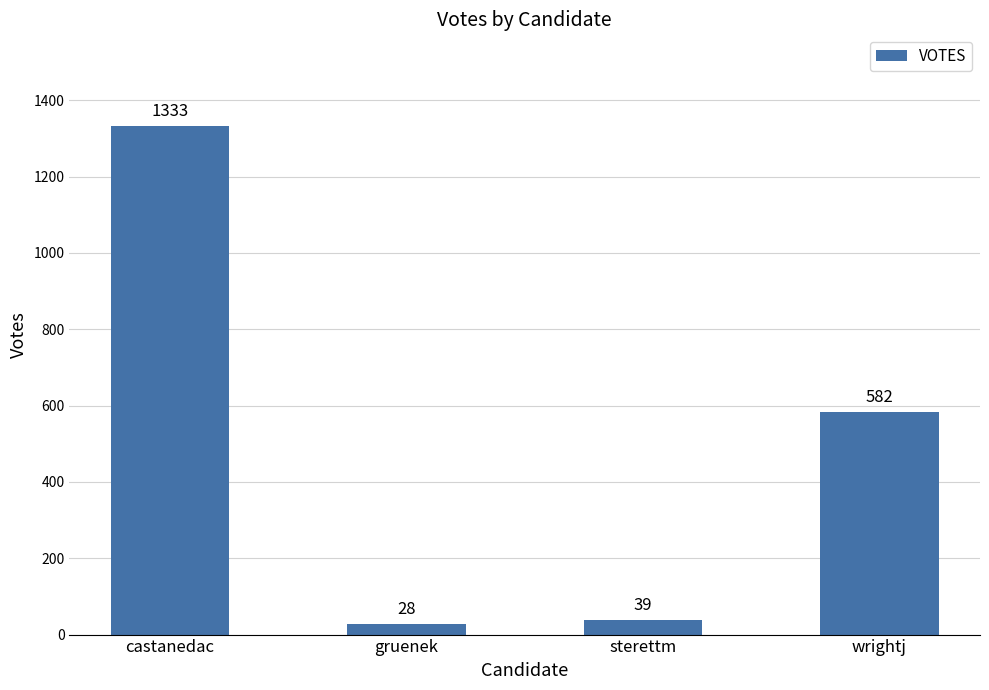

What is the sum of the values at gruenek and sterettm?

67